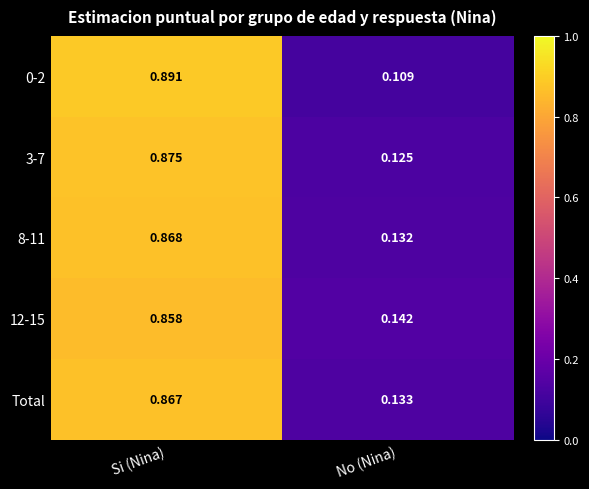

List the series in order of their peak value, lowest first.

12-15, Total, 8-11, 3-7, 0-2